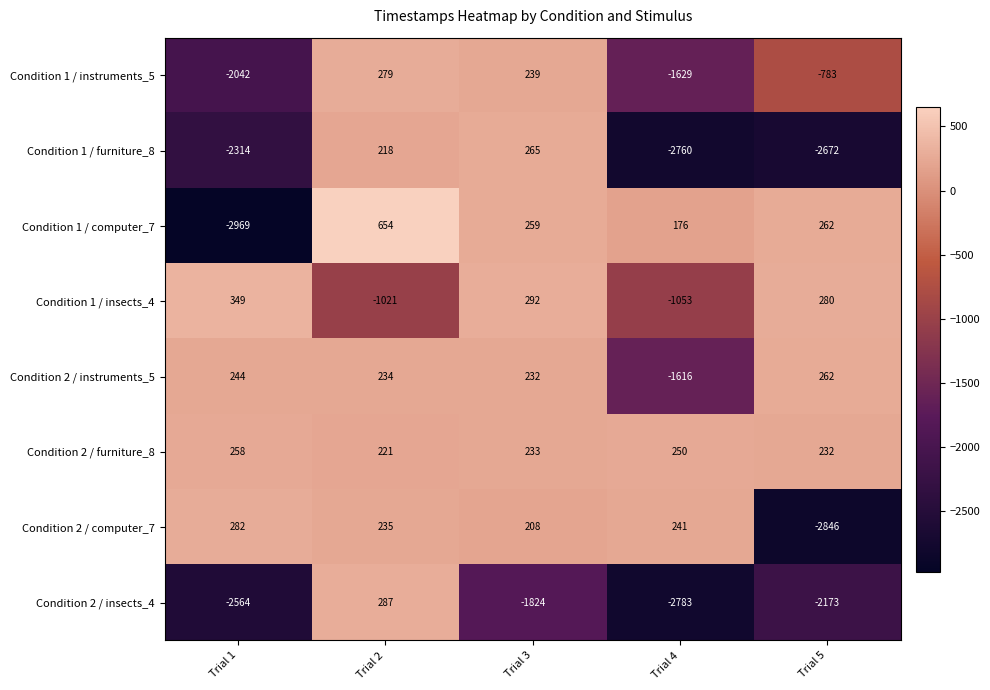

Which series has the widest spread of values?

Condition 1 / computer_7